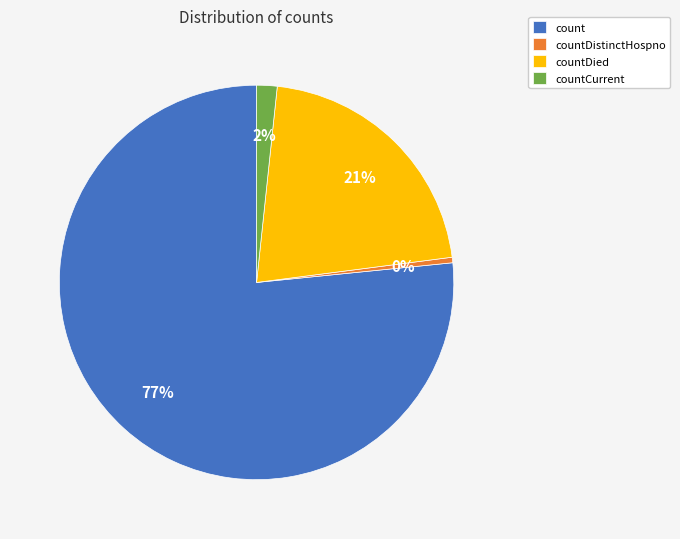

True or false: countDistinctHospno accounts for 0% of the total.

True